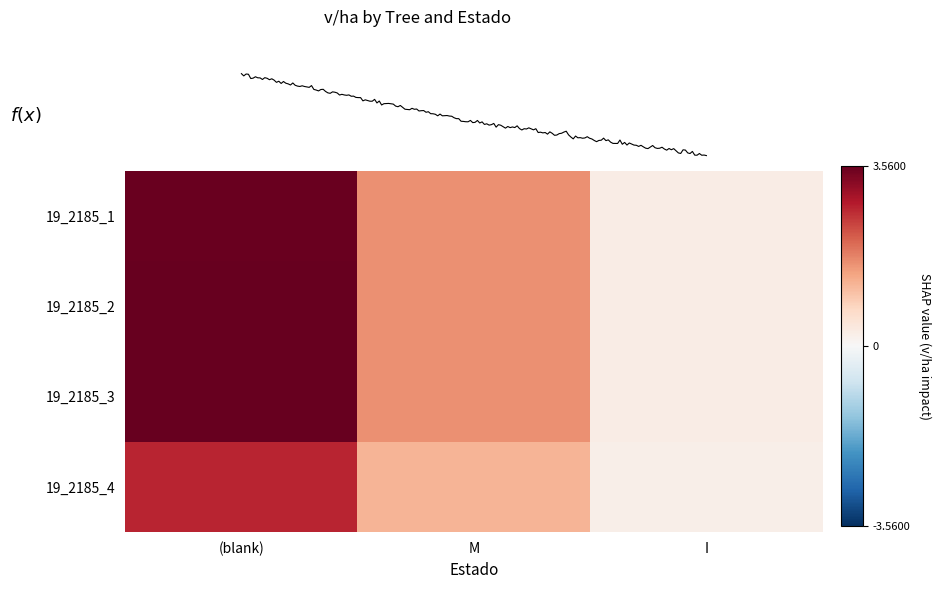

List the series in order of their peak value, highest first.

19_2185_2, 19_2185_3, 19_2185_1, 19_2185_4